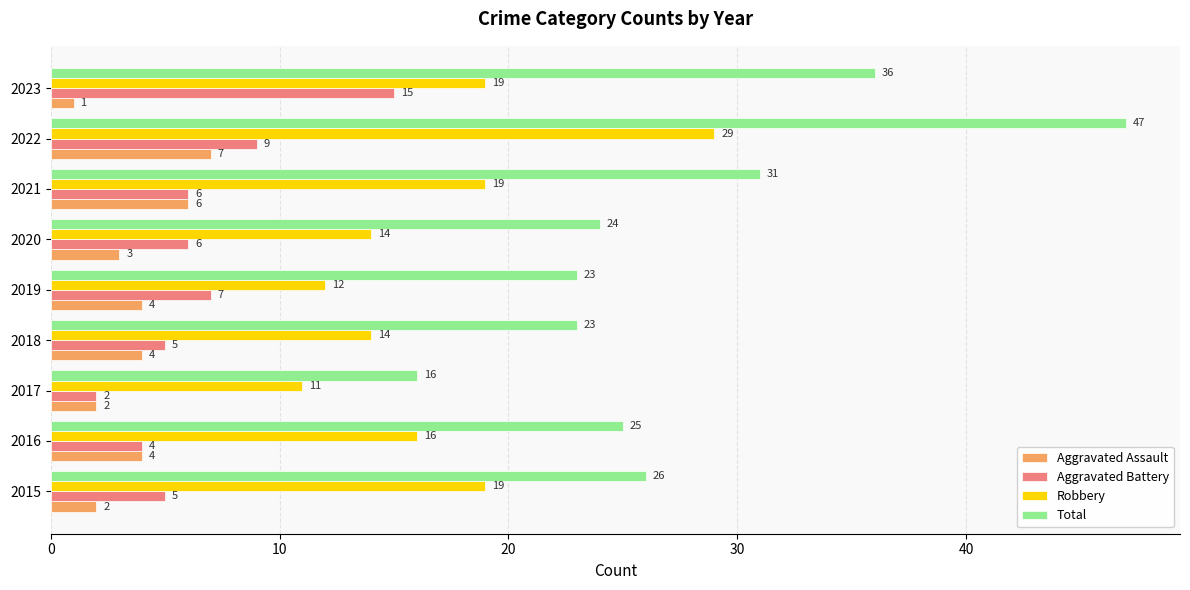

Is it true that Total equals 32 at 2018?

False